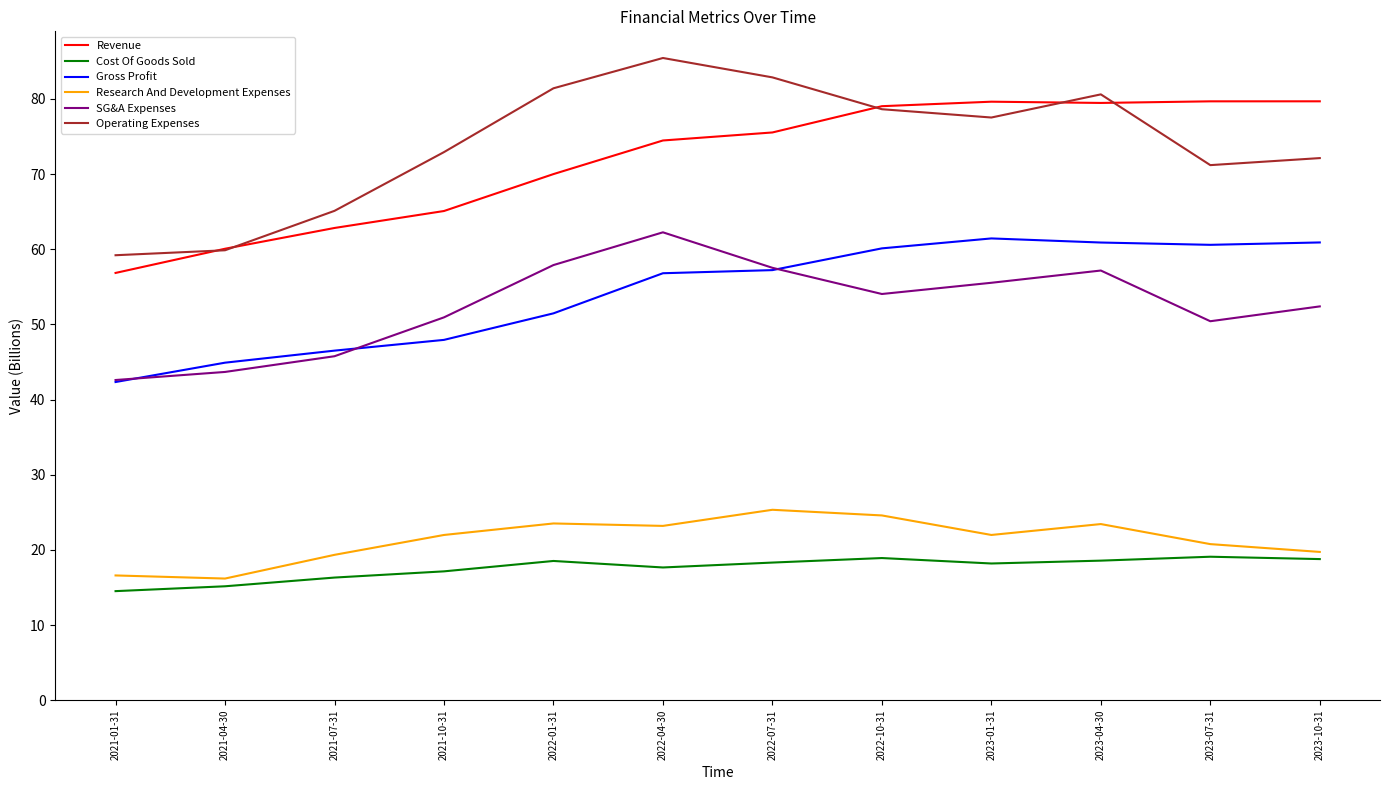

What is the approximate value of SG&A Expenses at 2021-04-30?

43.7